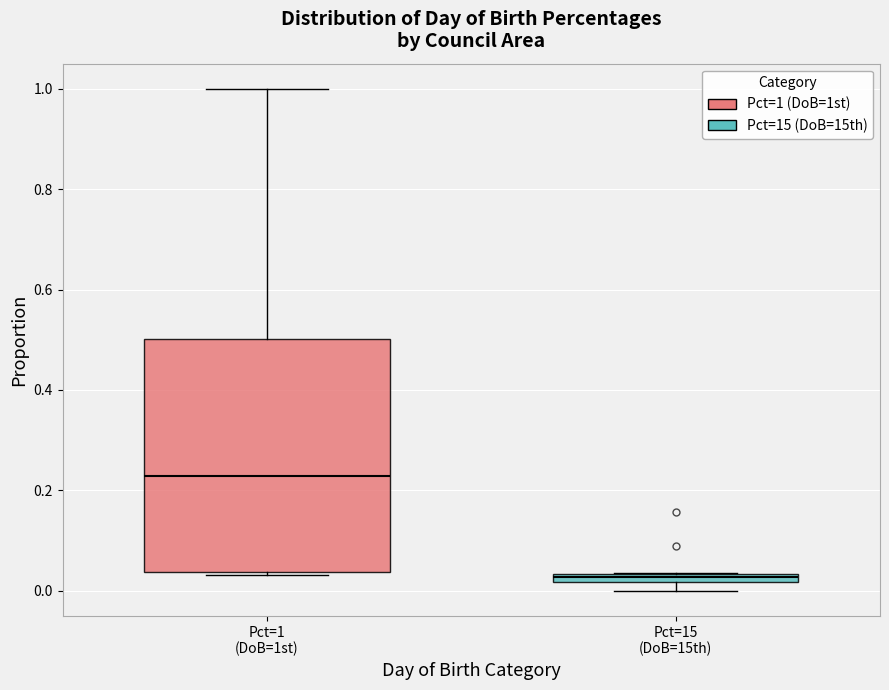

Which box has the highest median line?

Pct=1 (DoB=1st)